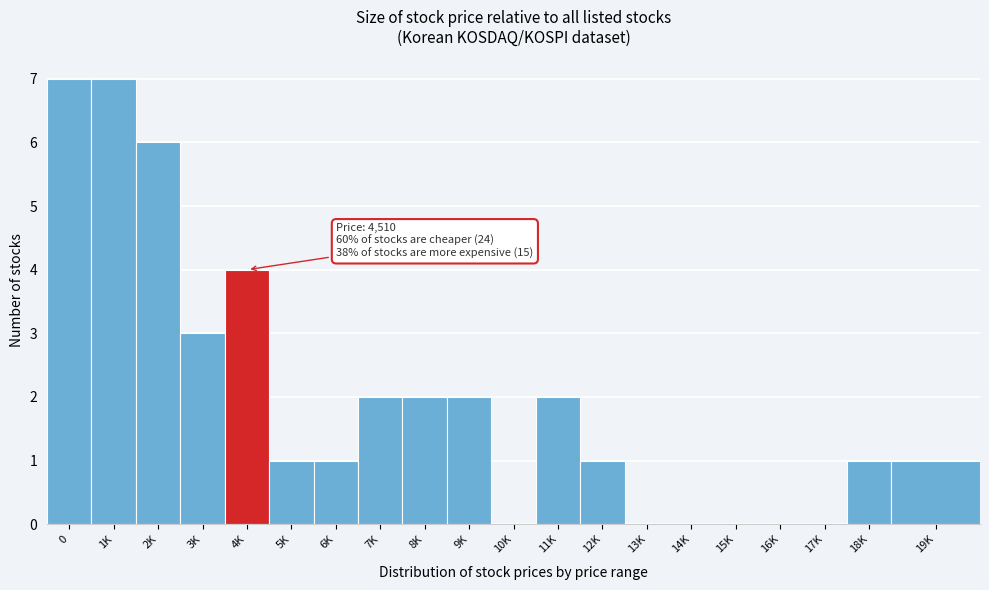

Reading left to right, extract all data points from this chart.

0=7	1K=7	2K=6	3K=3	4K=4	5K=1	6K=1	7K=2	8K=2	9K=2	10K=0	11K=2	12K=1	13K=0	14K=0	15K=0	16K=0	17K=0	18K=1	19K=1